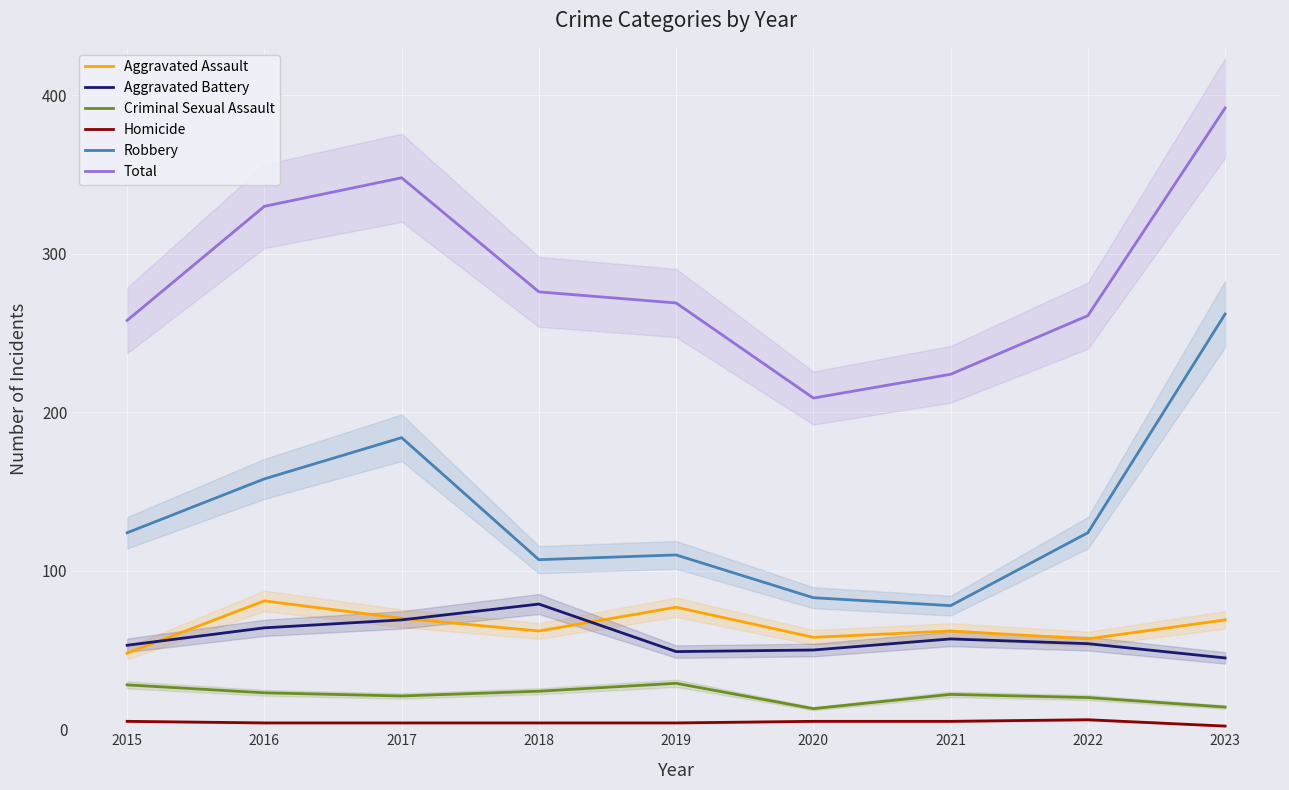

True or false: Total has more than 2 points higher than both neighbors.

False